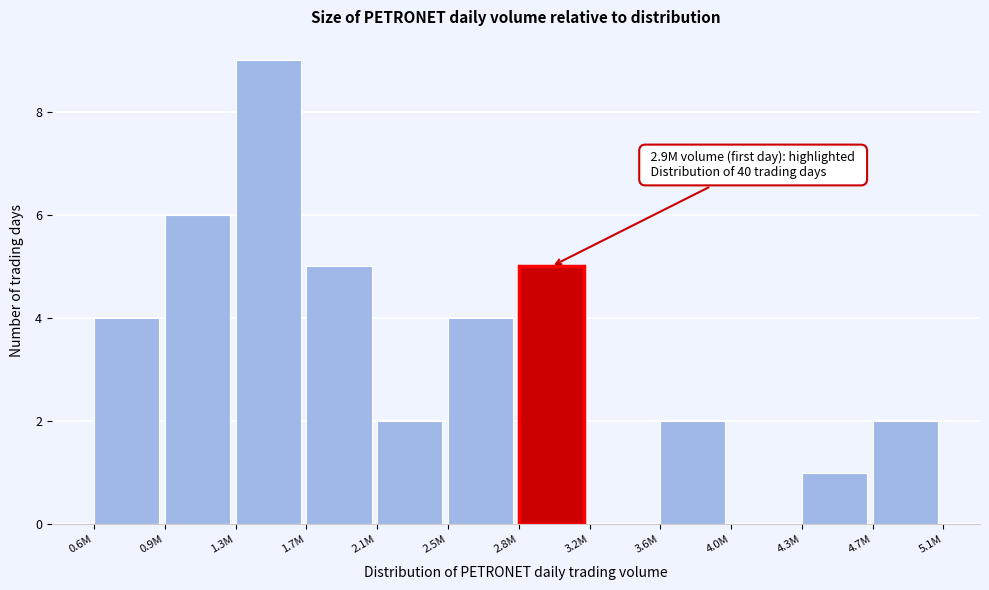

Reading right to left, list all the values displayed in this chart.

4.7M=2	4.3M=1	4.0M=0	3.6M=2	3.2M=0	2.8M=5	2.5M=4	2.1M=2	1.7M=5	1.3M=9	0.9M=6	0.6M=4